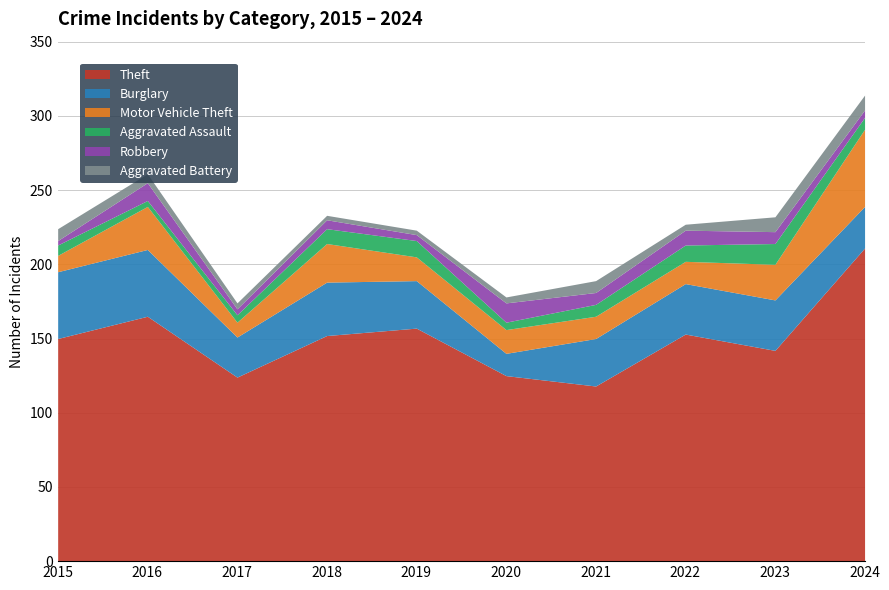

List the labels in order of Burglary value, smallest first.

2020, 2017, 2024, 2019, 2021, 2022, 2023, 2018, 2015, 2016